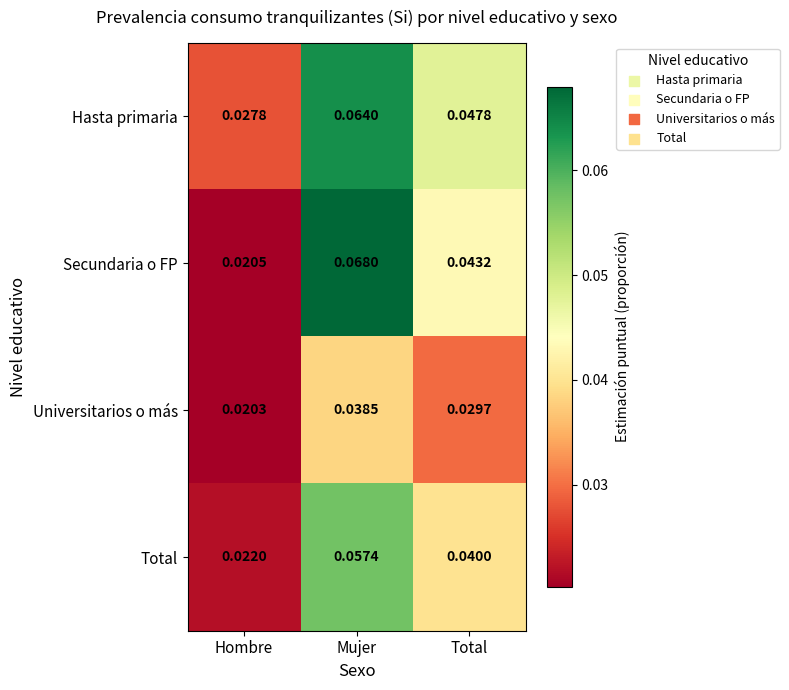

Which series has the largest total across all categories?

Hasta primaria